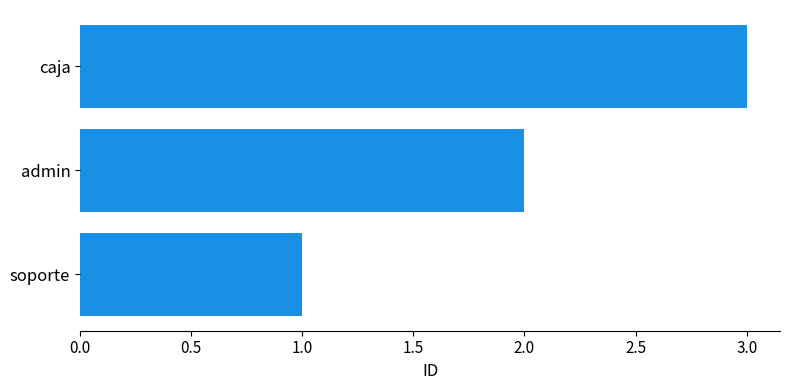

Which has a higher value, soporte or admin?

admin